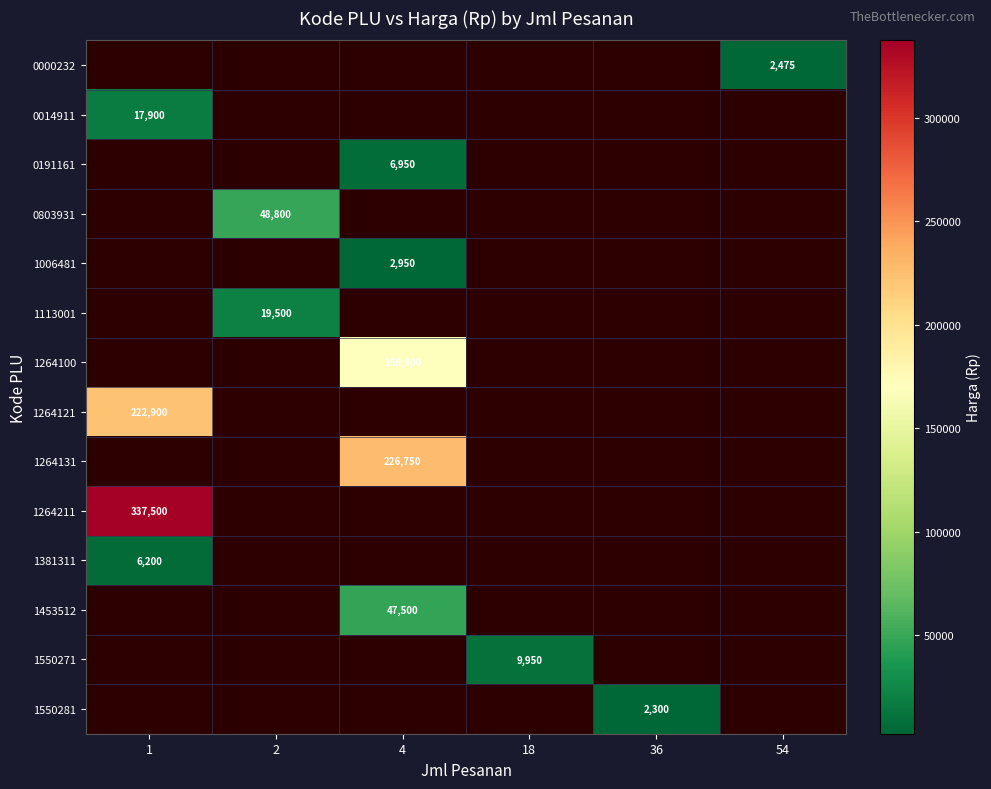

True or false: 0000232 has a value of 1630 at 54.

False